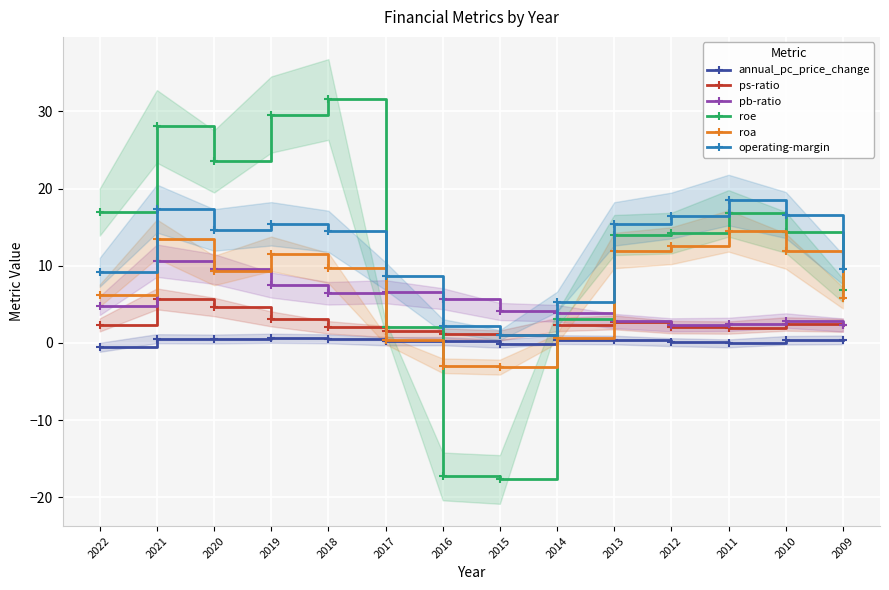

What are all the series names shown in the legend?

annual_pc_price_change, ps-ratio, pb-ratio, roe, roa, operating-margin